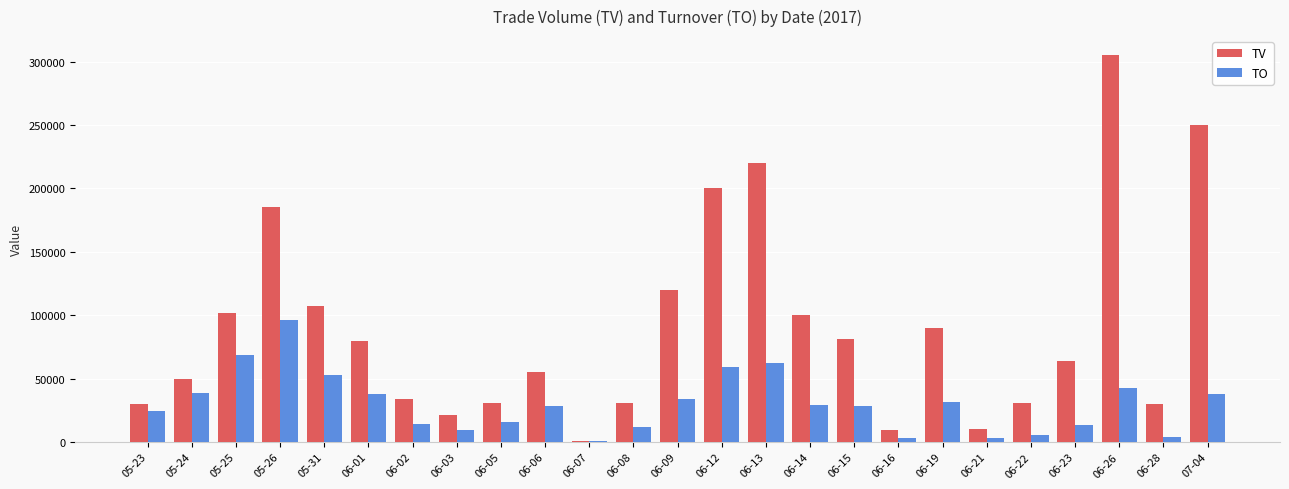

How many distinct data groups are displayed?

2